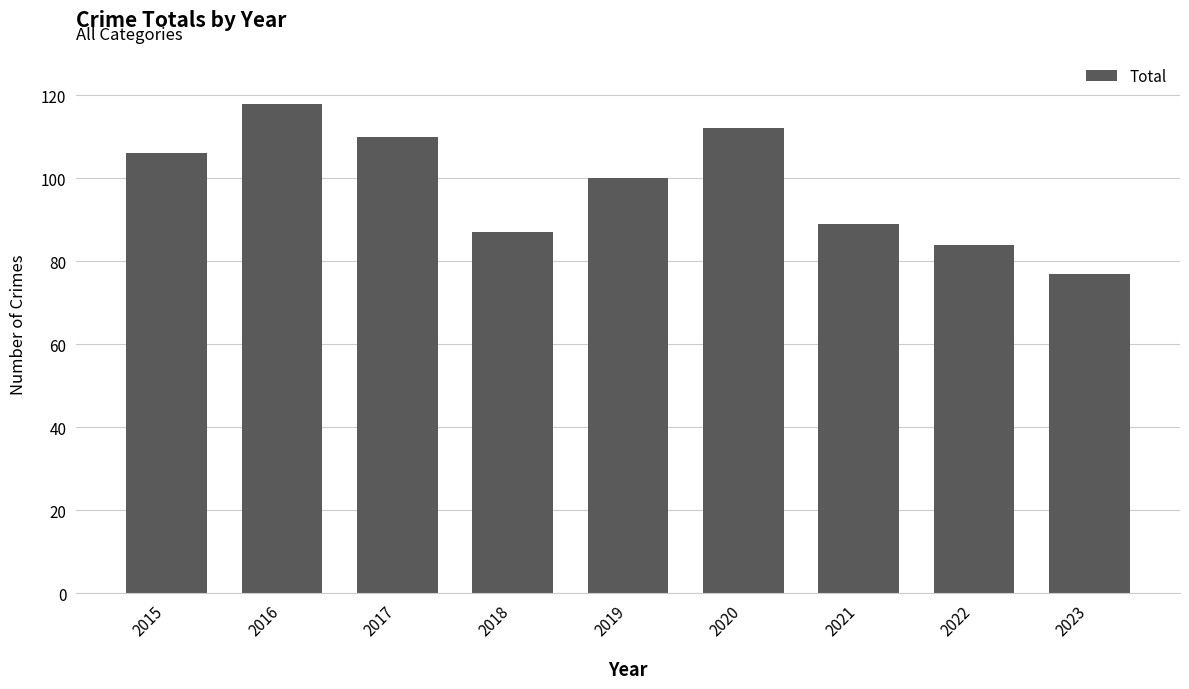

What is the sum of all values?

883